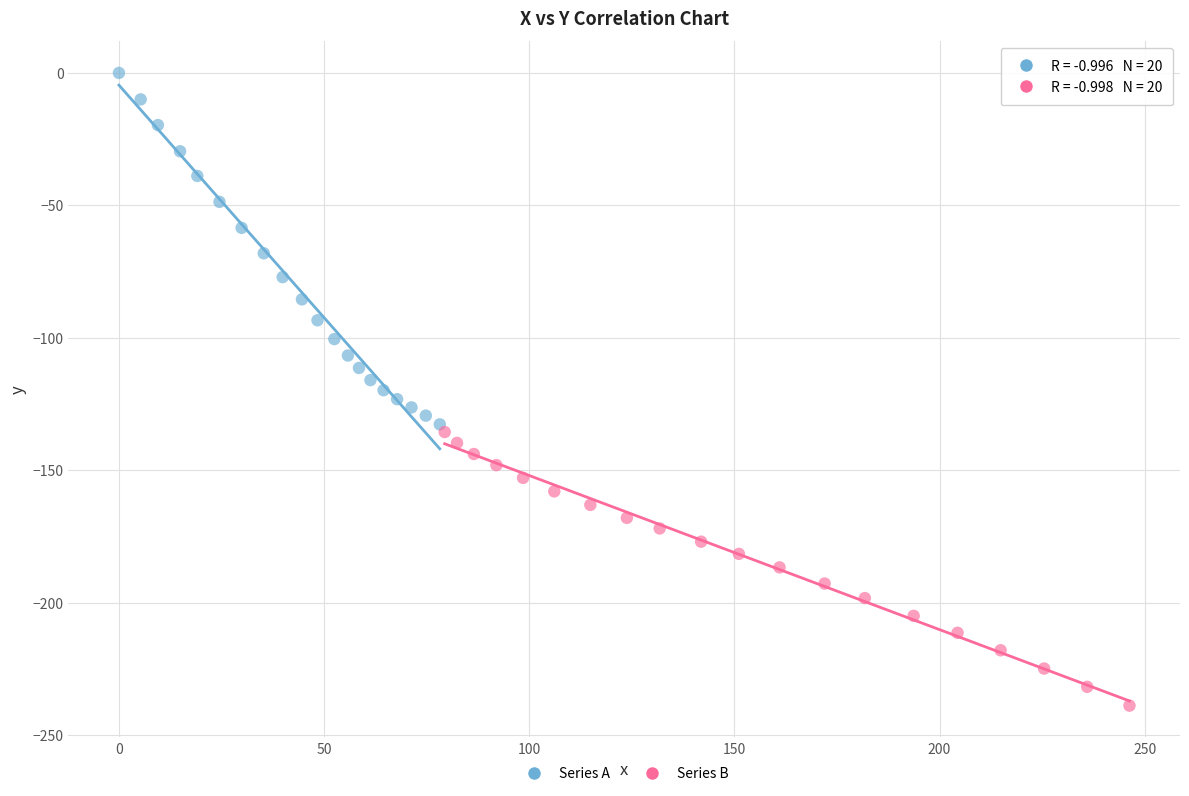

What are all the series names shown in the legend?

Series A, Series B